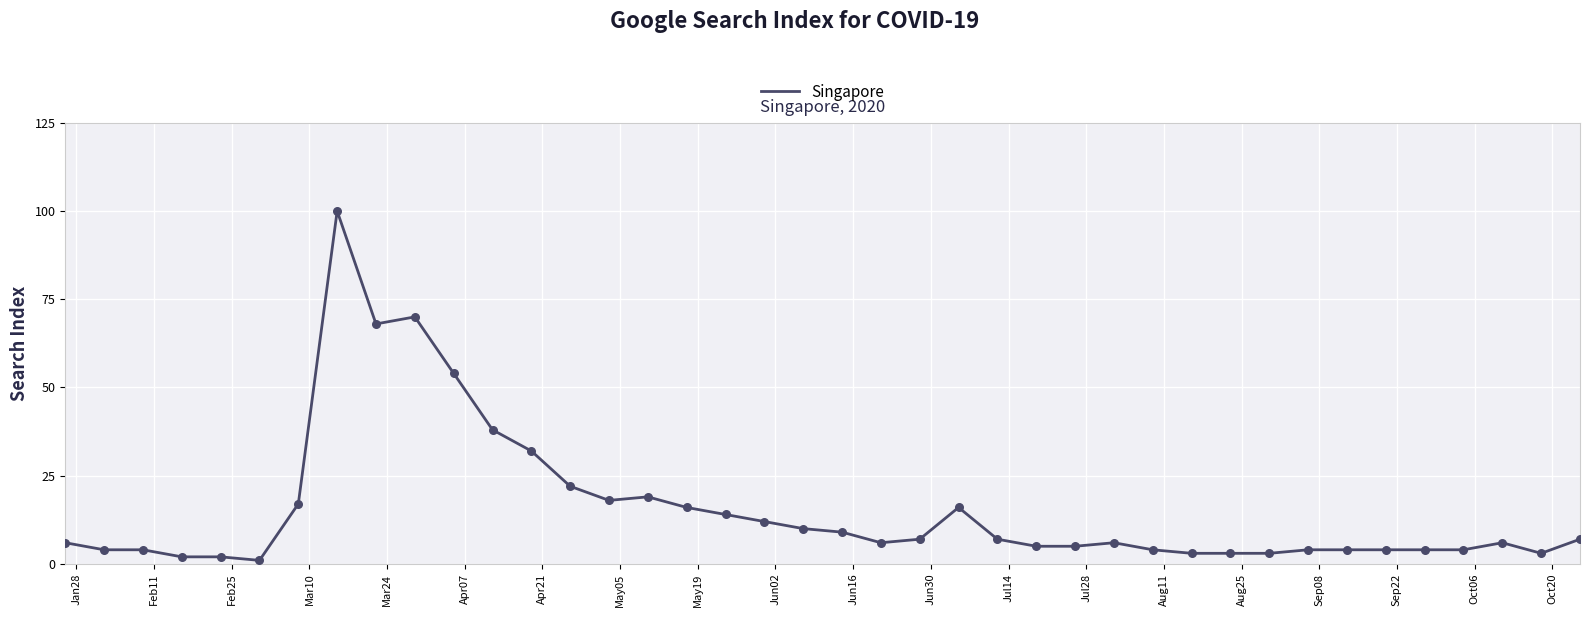

What is the maximum value shown in the chart?

100